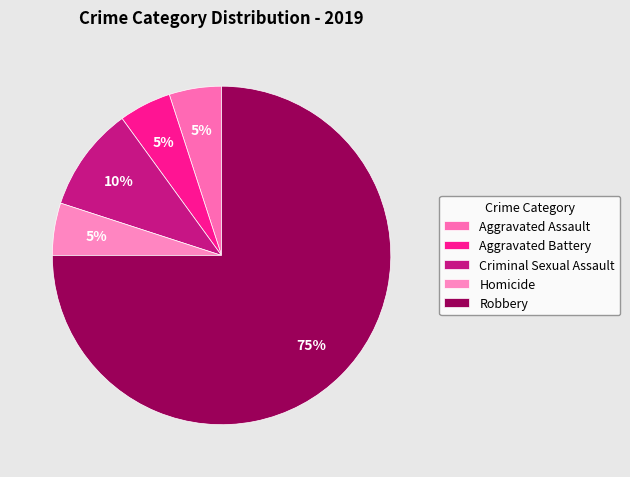

How many segments does this pie chart have?

5